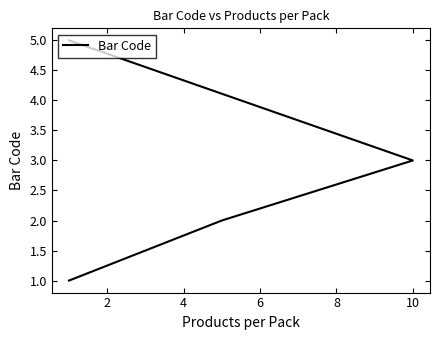

Reading right to left, list all the values displayed in this chart.

5	3	2	1